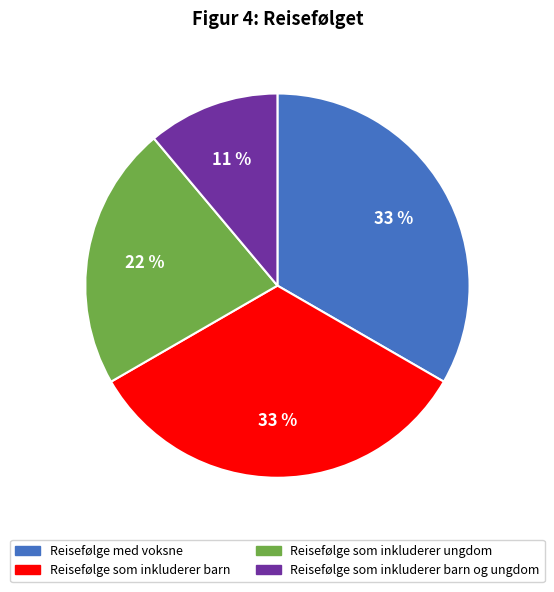

Count the number of slices in the pie.

4